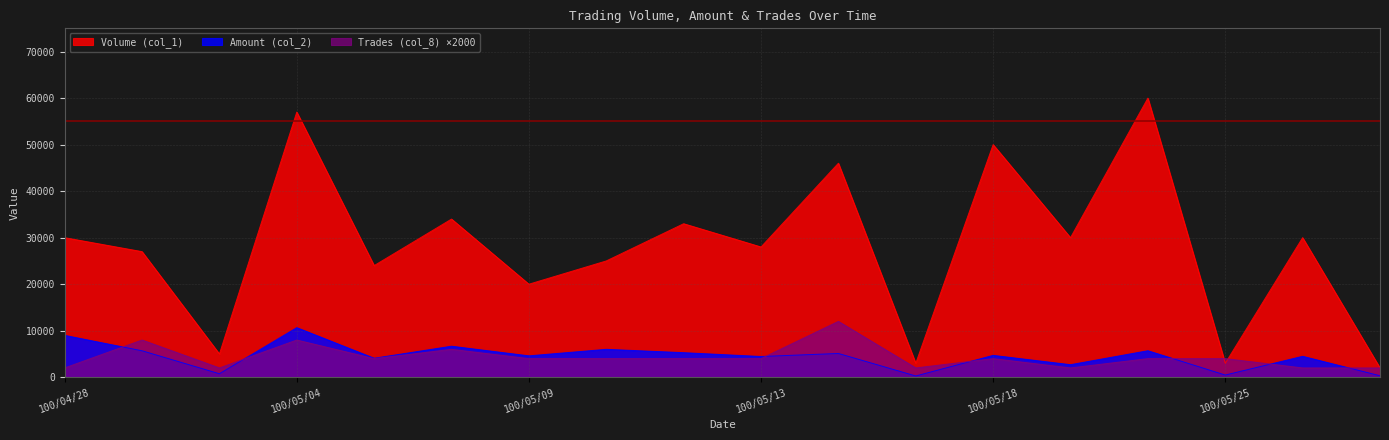

At which label does Volume (col_1) reach its minimum?

100/05/31